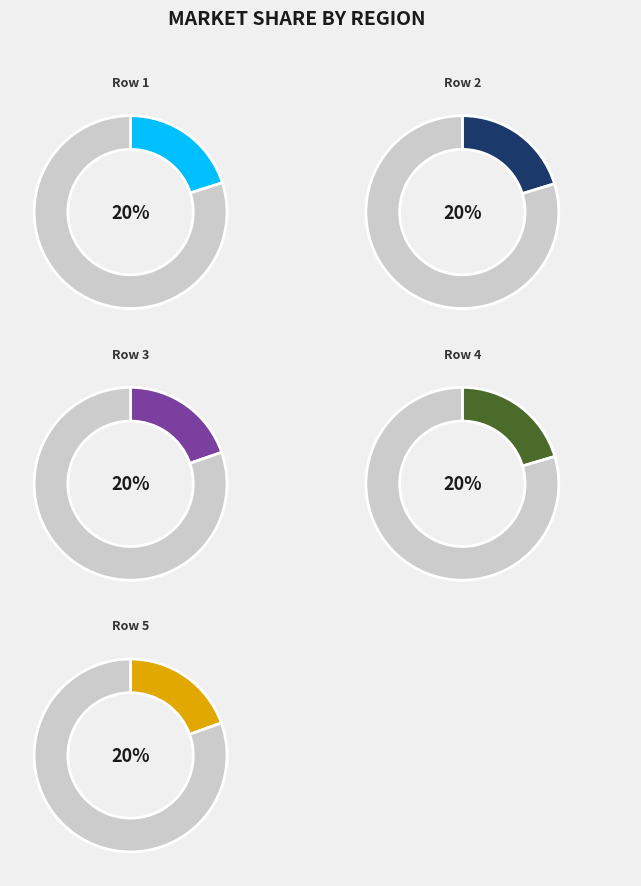

The 1 slice represents 33% of the pie. True or false?

False